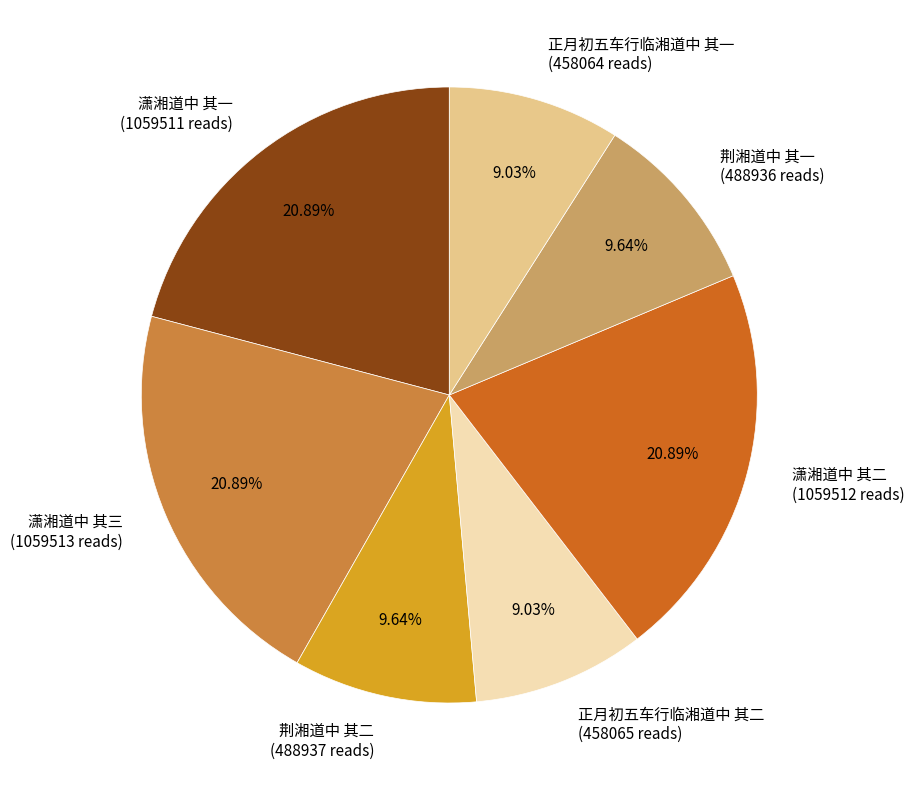

Is there a majority slice in this chart?

No